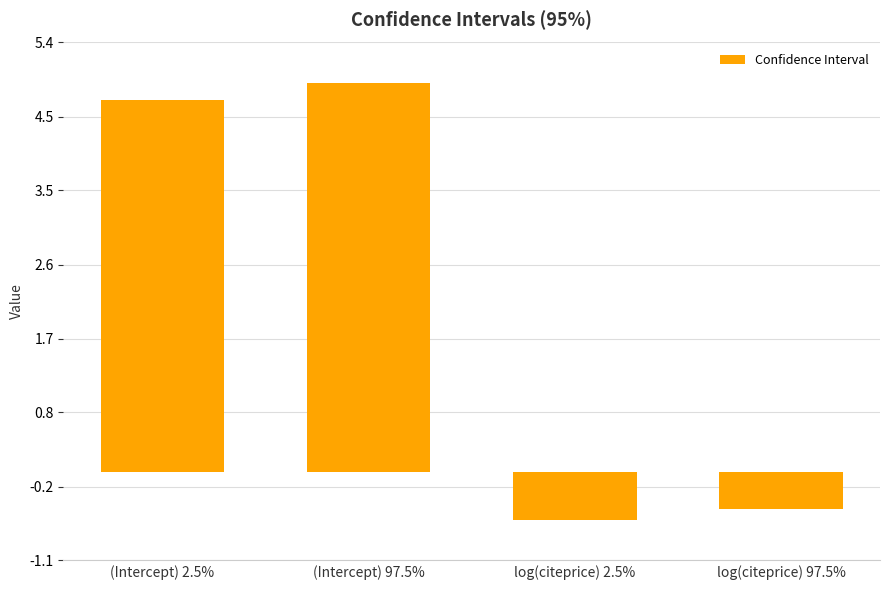

At which label is the value closest to 2?

log(citeprice) 97.5%